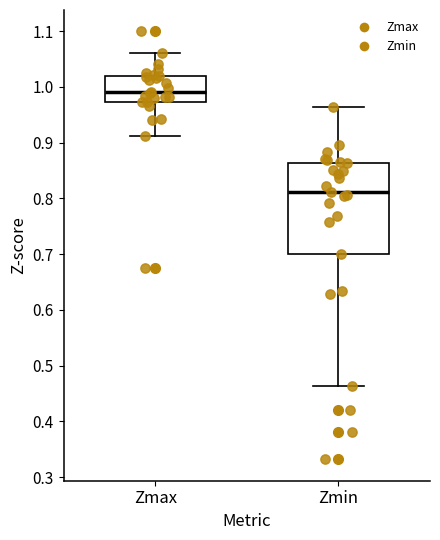

Which box has the lowest median line?

Zmin